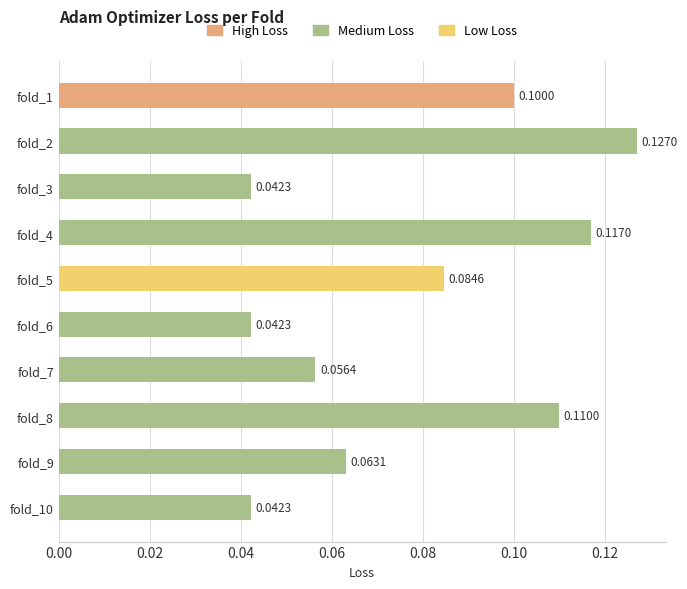

Does the chart contain stacked bars?

No